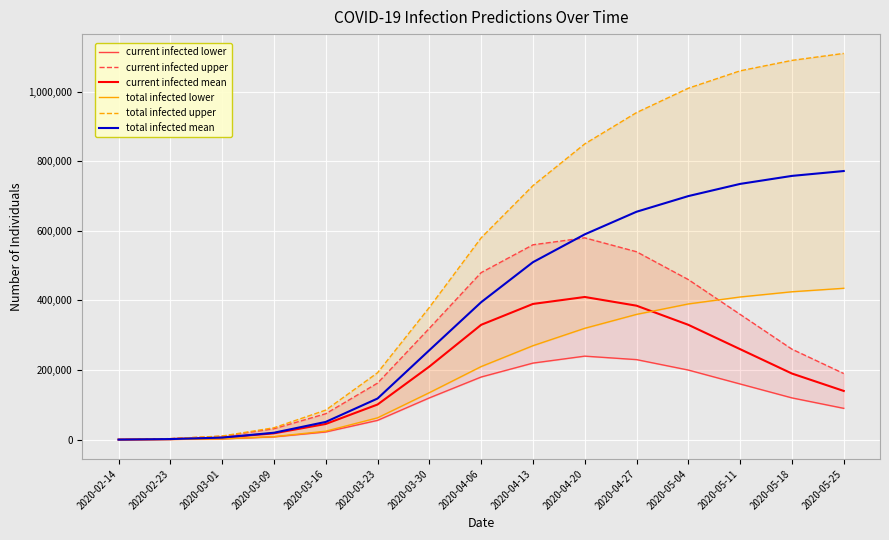

At which category does current infected lower reach its first local peak?

2020-04-20